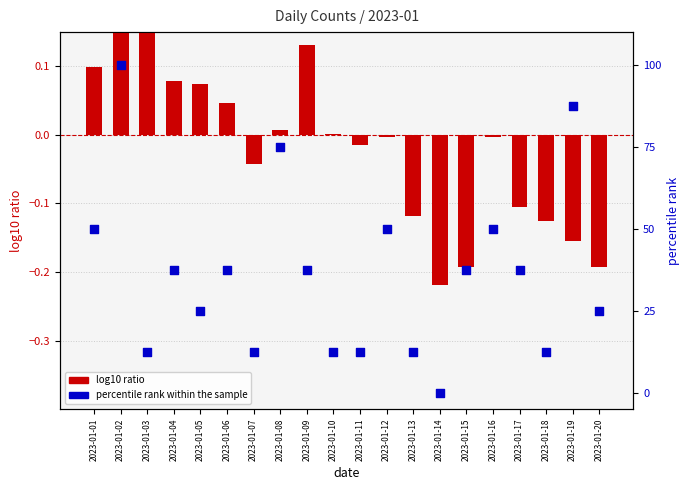

What is the total value across all series at 2023-01-05?

25.1